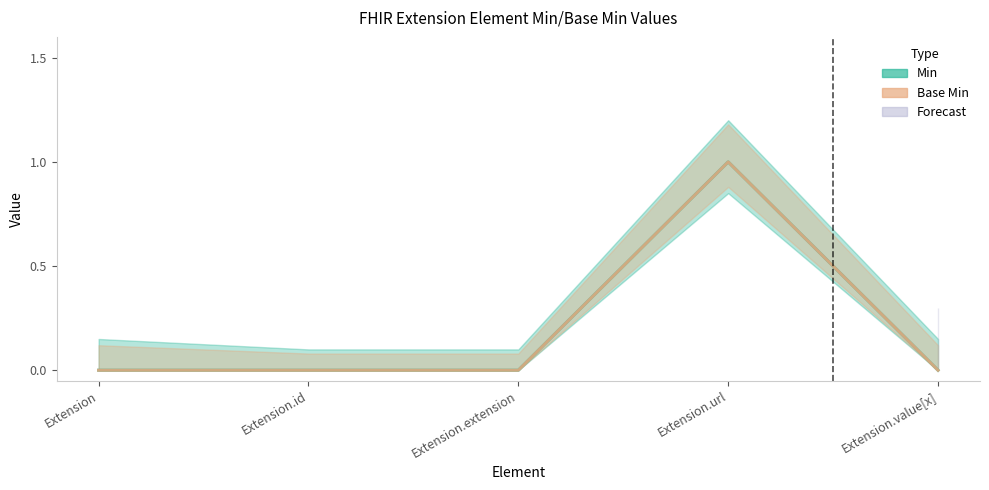

Reading left to right, what are all the values shown in this chart?

Min: Extension=0	Extension.id=0	Extension.extension=0	Extension.url=1	Extension.value[x]=0
Base Min: Extension=0	Extension.id=0	Extension.extension=0	Extension.url=1	Extension.value[x]=0